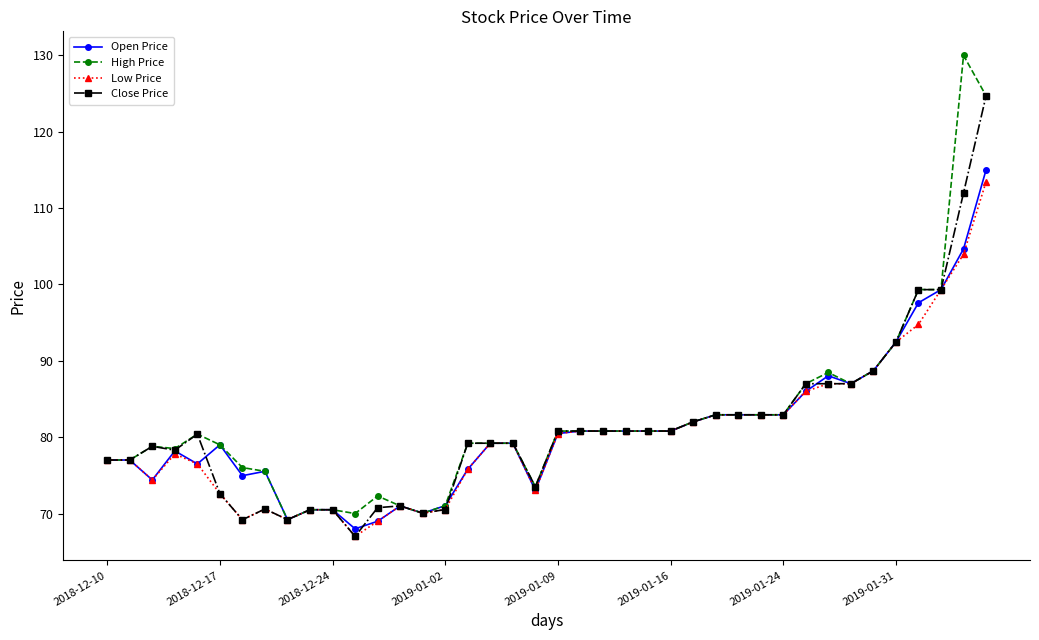

True or false: Low Price has more than 2 points higher than both neighbors.

True